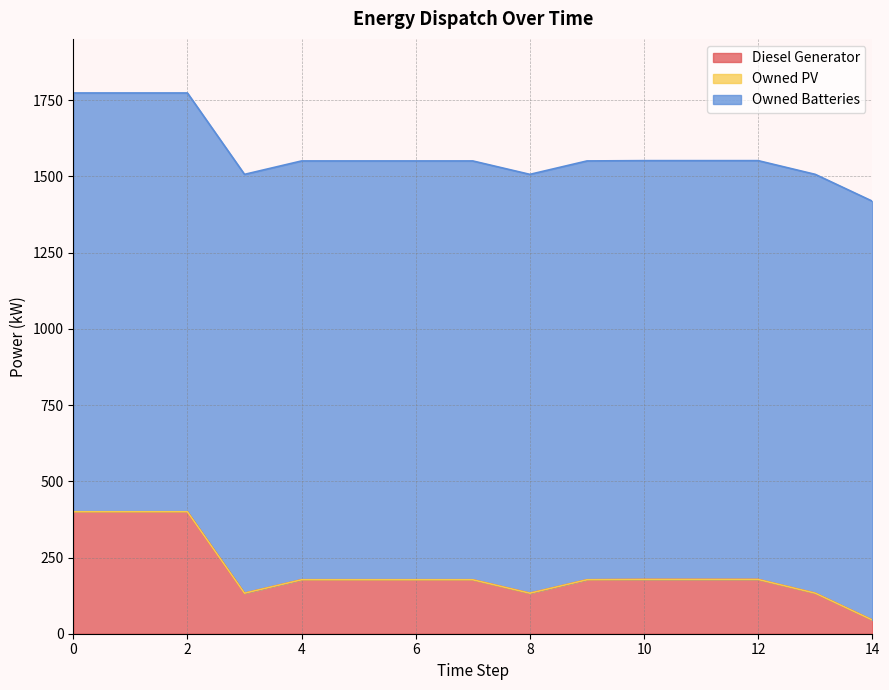

Reading right to left, list all the values displayed in this chart.

Diesel Generator: 45	133	178	178	178	177	133	177	177	177	177	133	400	400	400
Owned PV: 0	0	0	0	0	0	0	0	0	0	0	0	0	0	0
Owned Batteries: 1374	1374	1374	1374	1374	1374	1374	1374	1374	1374	1374	1374	1374	1374	1374